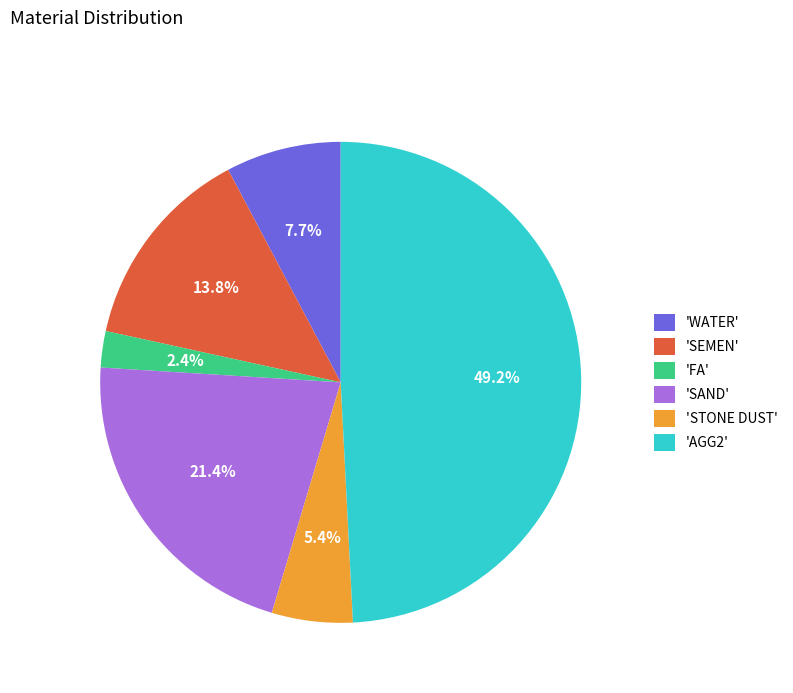

Rank the categories by value from highest to lowest.

'AGG2', 'SAND', 'SEMEN', 'WATER', 'STONE DUST', 'FA'